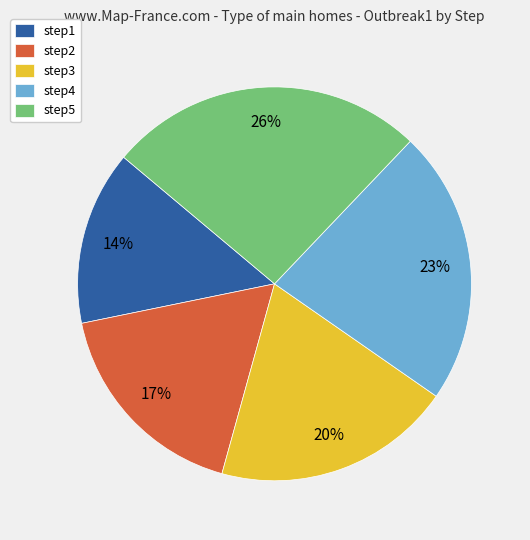

Combined, do step5 and step2 account for over 50%?

No